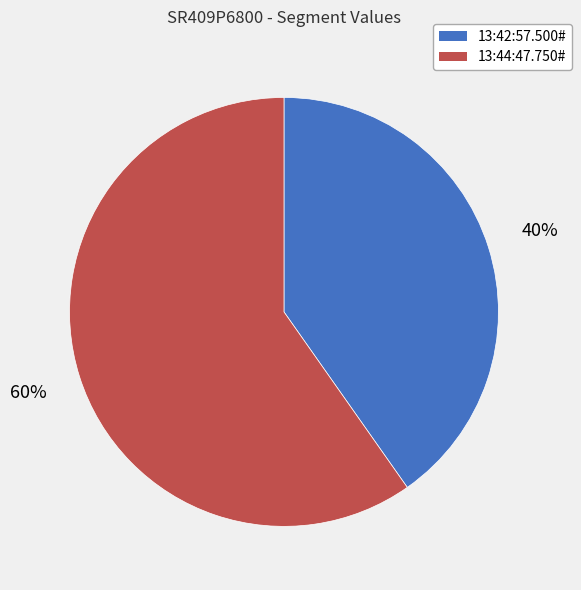

Is 13:44:47.750# the majority of the pie?

Yes